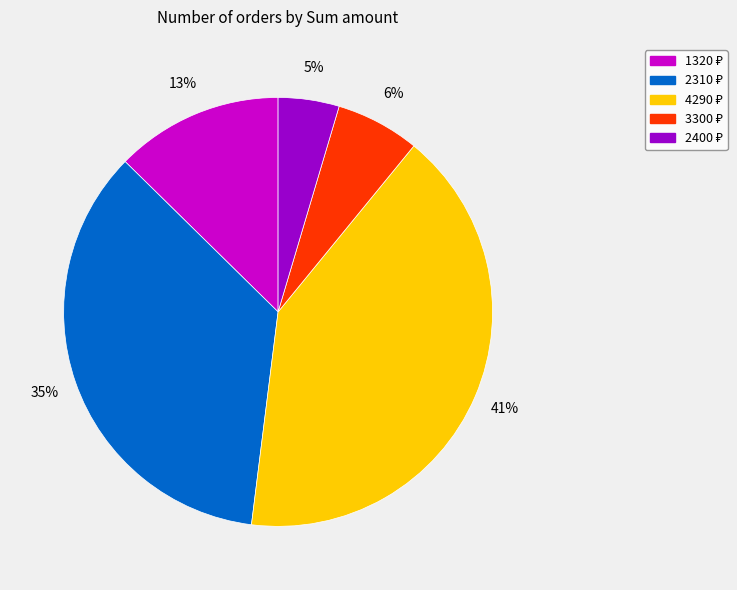

Is there any slice that represents more than half of the pie?

No